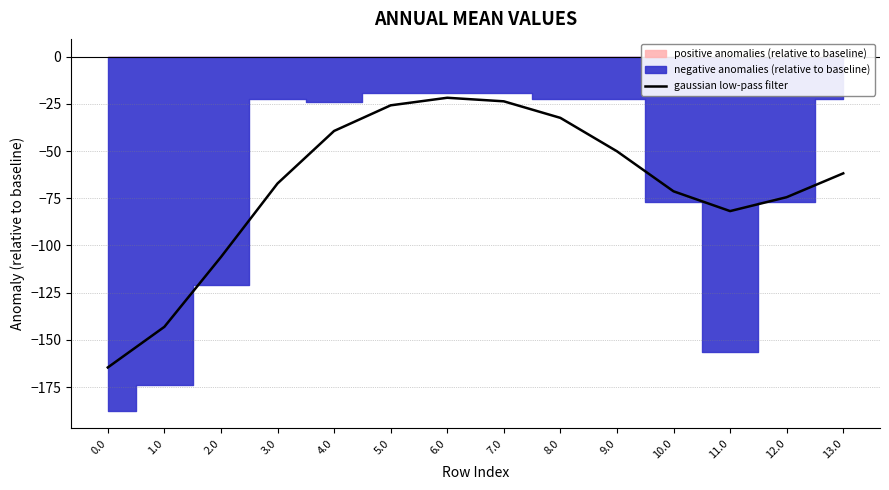

What is the average value?

-68.8